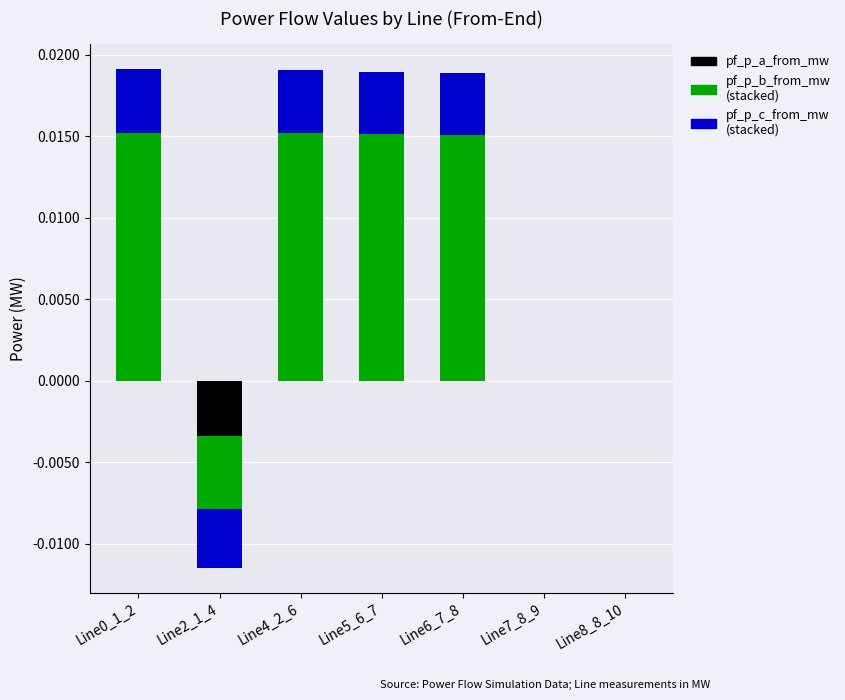

What are all the series names shown in the legend?

pf_p_a_from_mw, pf_p_b_from_mw, pf_p_c_from_mw